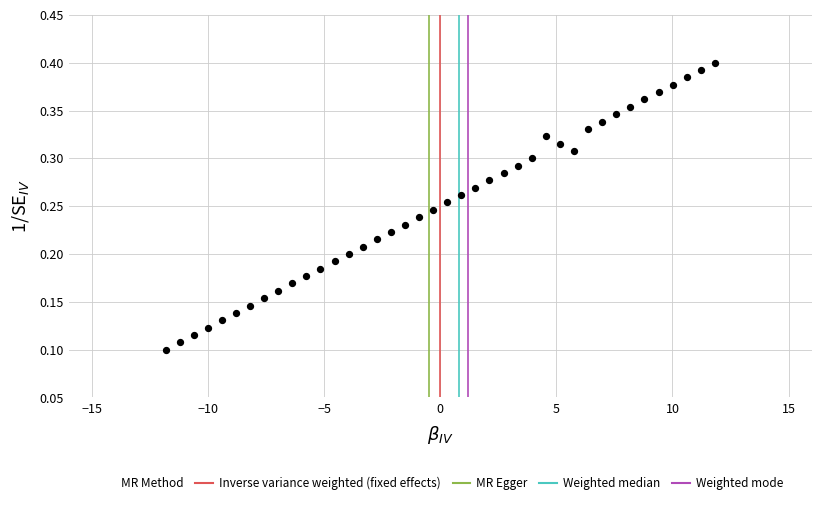

What is the range of X values (max minus min)?

23.6